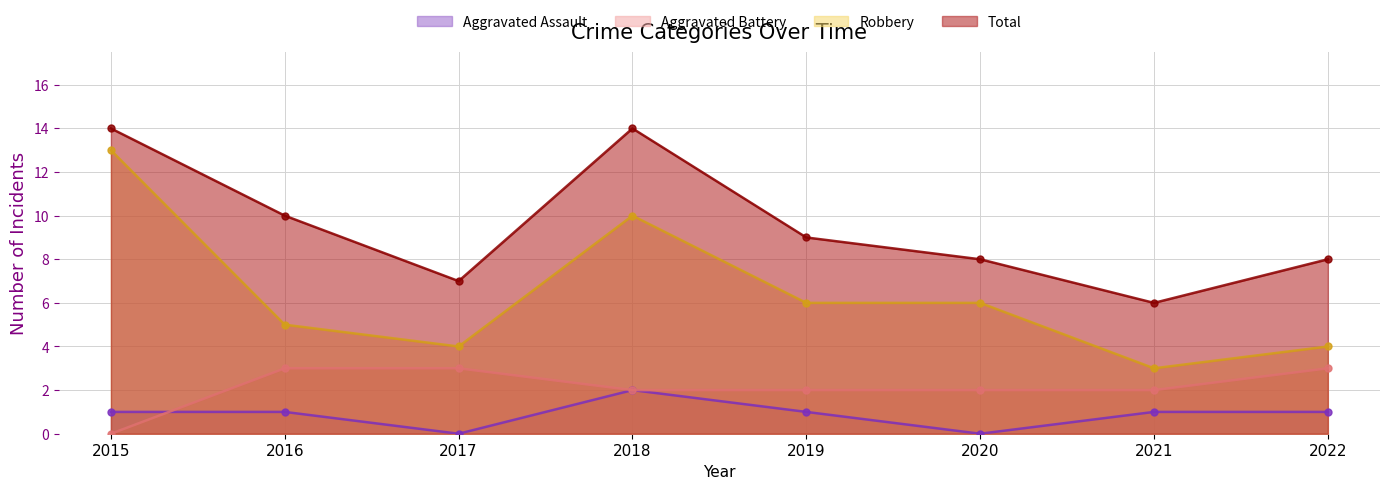

How many lines are shown in the chart?

4